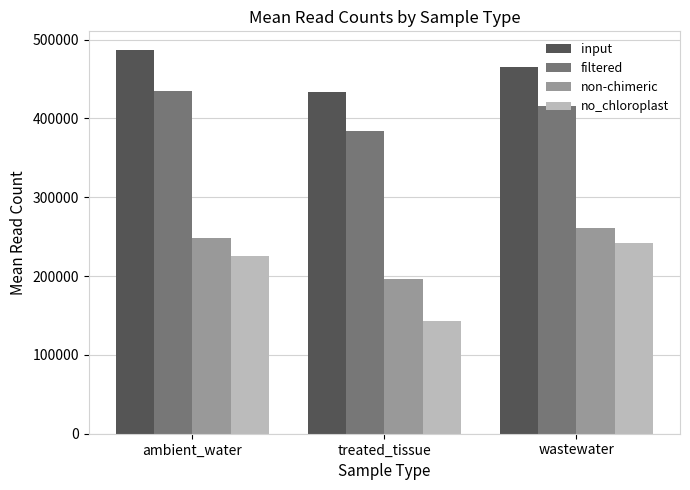

At ambient_water, list the series in order from smallest to largest.

no_chloroplast, non-chimeric, filtered, input